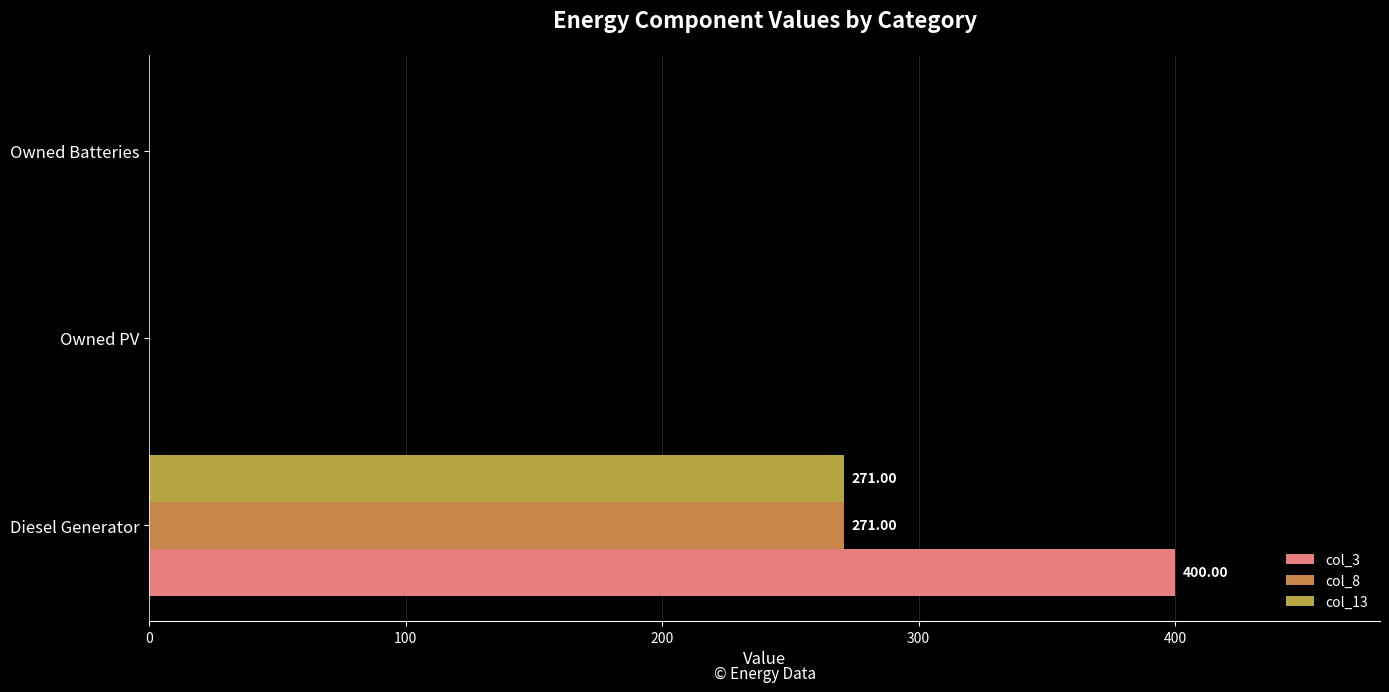

Which series has the largest total across all categories?

col_3